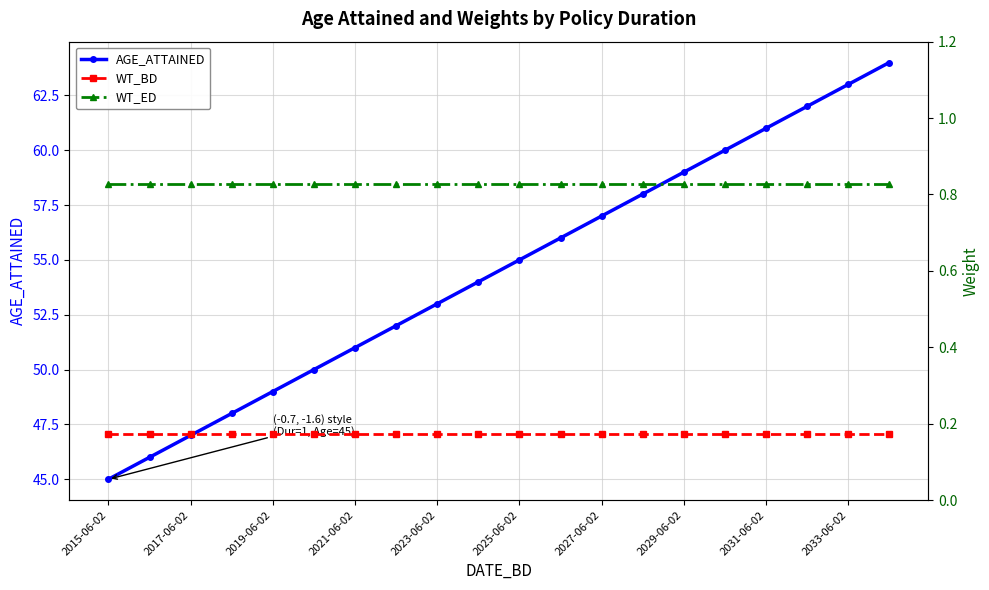

The AGE_ATTAINED series shows 85 at 2031-06-02. True or false?

False